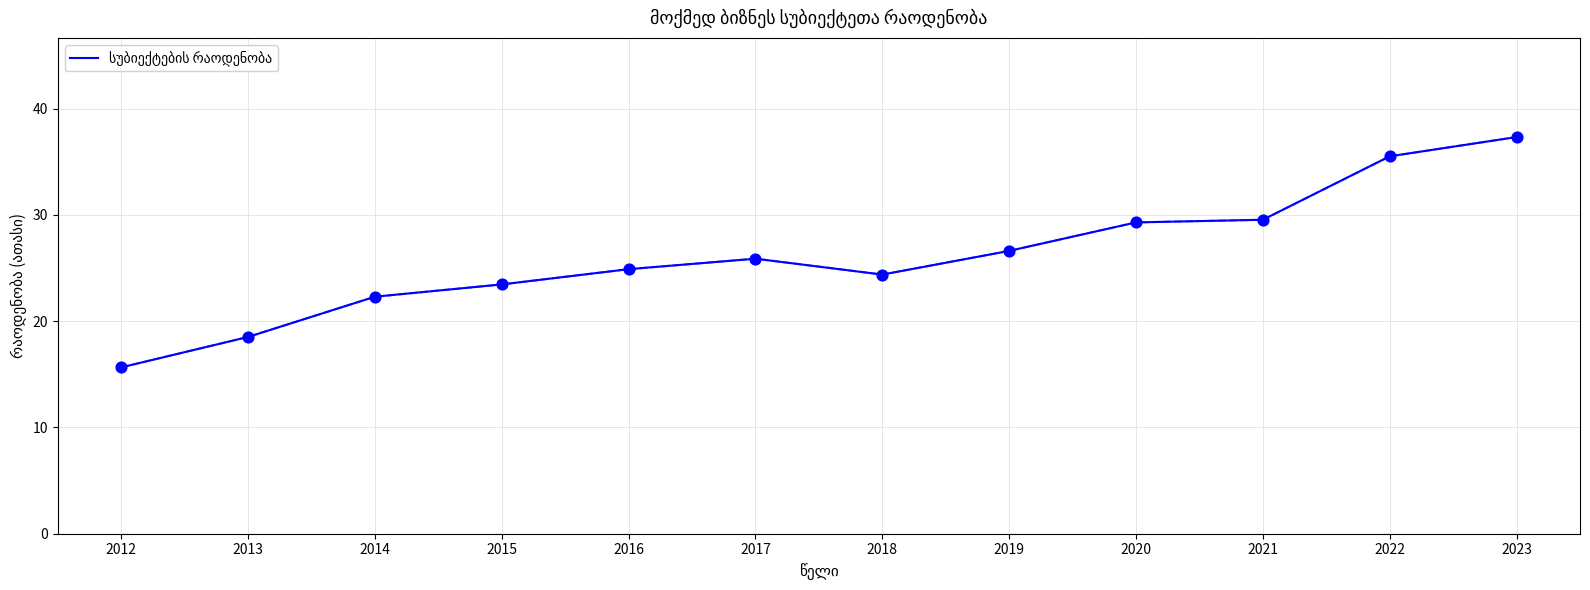

What is the change in value from 2016 to 2019?

+1.7